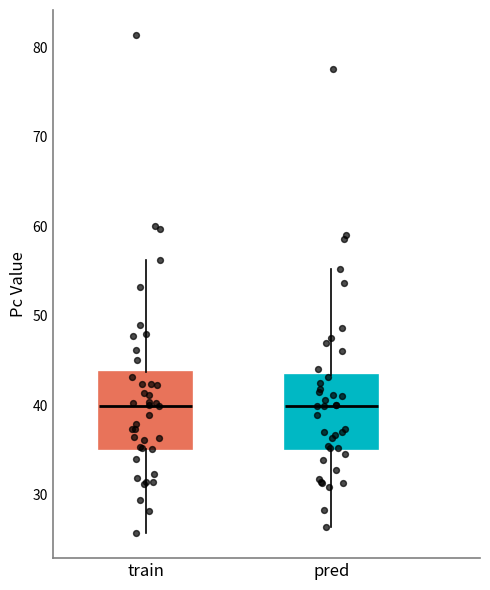

Reading left to right, read every box against the y-axis: the position of its median line, the range the box covers, and the ends of its whiskers. The values are not printed on the chart, so give them approximately, as read against the axis.

train: median 40, box 35 to 44, whiskers 26 to 56
pred: median 40, box 35 to 43, whiskers 26 to 55